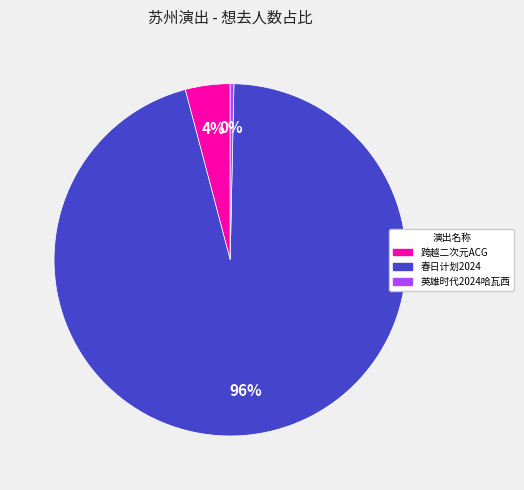

Does any single category account for the majority?

Yes